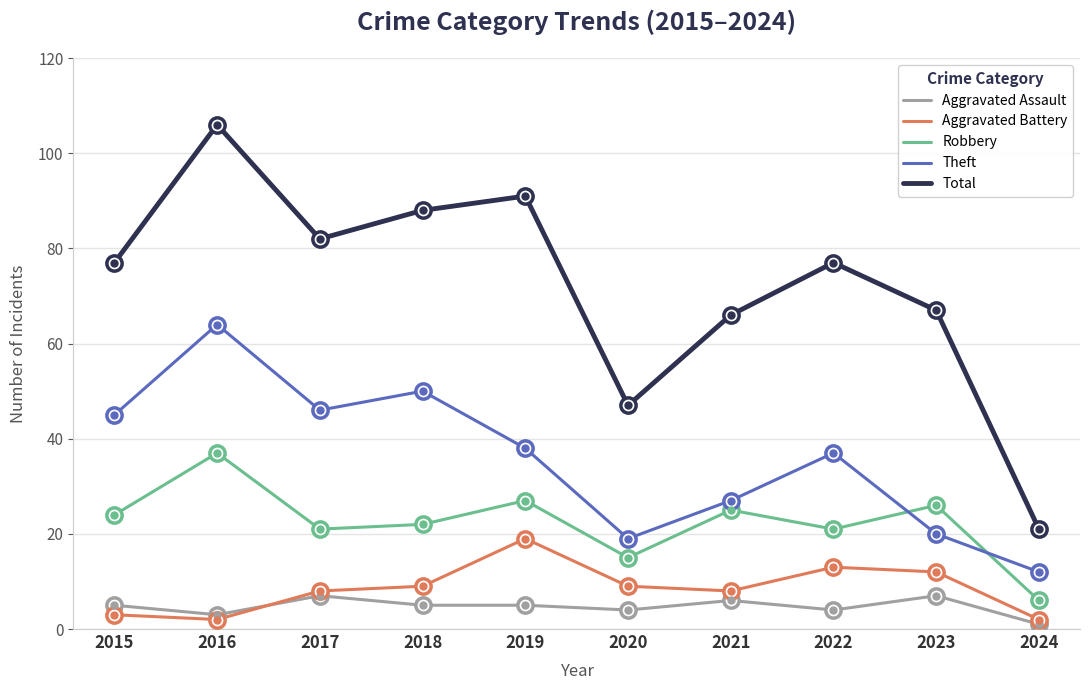

How many lines are shown in the chart?

5